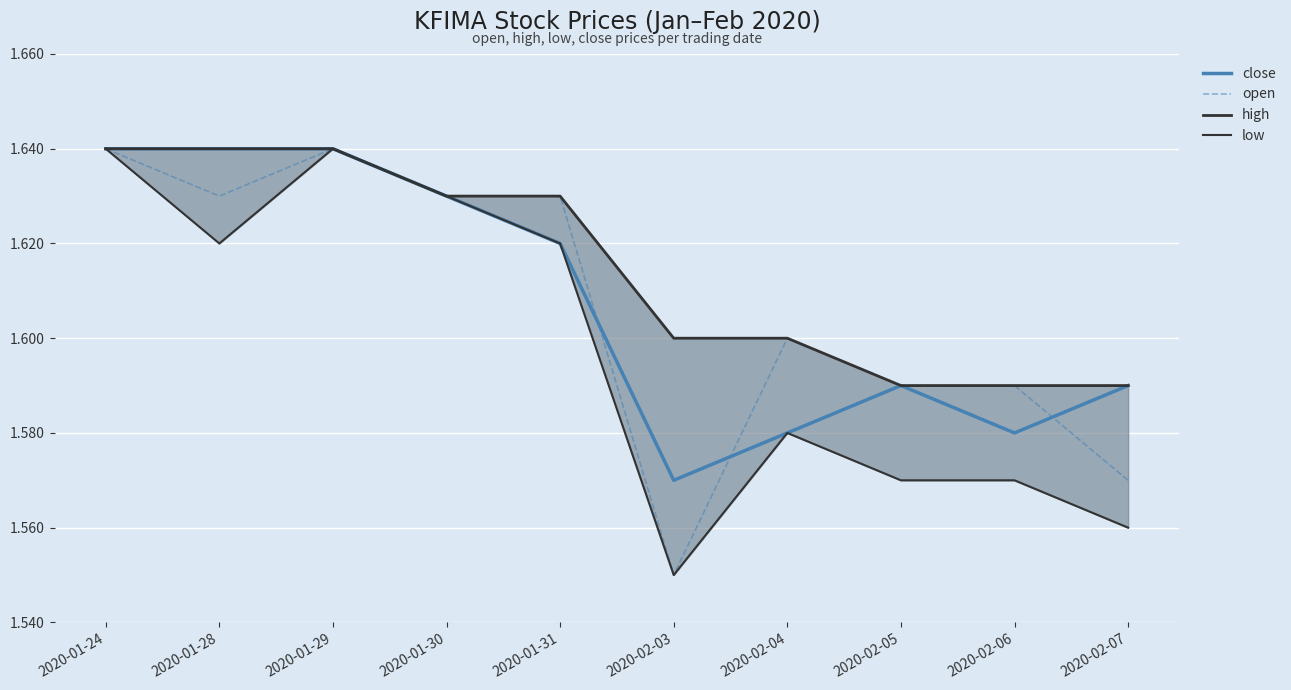

Reading left to right, extract all data points from this chart.

close: 2020-01-24=1.6	2020-01-28=1.6	2020-01-29=1.6	2020-01-30=1.6	2020-01-31=1.6	2020-02-03=1.6	2020-02-04=1.6	2020-02-05=1.6	2020-02-06=1.6	2020-02-07=1.6
open: 2020-01-24=1.6	2020-01-28=1.6	2020-01-29=1.6	2020-01-30=1.6	2020-01-31=1.6	2020-02-03=1.6	2020-02-04=1.6	2020-02-05=1.6	2020-02-06=1.6	2020-02-07=1.6
high: 2020-01-24=1.6	2020-01-28=1.6	2020-01-29=1.6	2020-01-30=1.6	2020-01-31=1.6	2020-02-03=1.6	2020-02-04=1.6	2020-02-05=1.6	2020-02-06=1.6	2020-02-07=1.6
low: 2020-01-24=1.6	2020-01-28=1.6	2020-01-29=1.6	2020-01-30=1.6	2020-01-31=1.6	2020-02-03=1.6	2020-02-04=1.6	2020-02-05=1.6	2020-02-06=1.6	2020-02-07=1.6